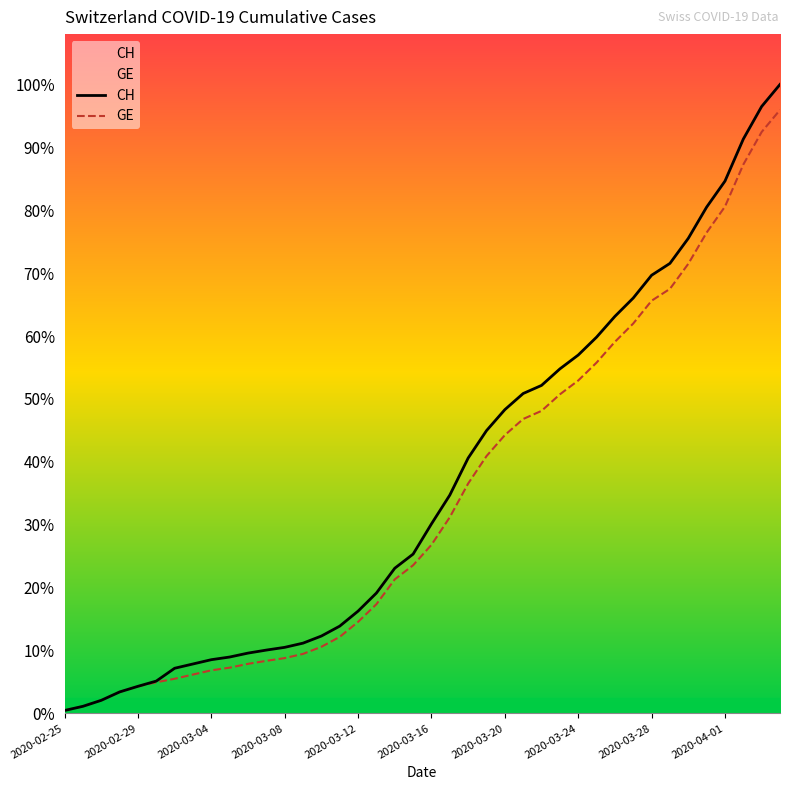

At which category does the chart reach its peak across all series?

39